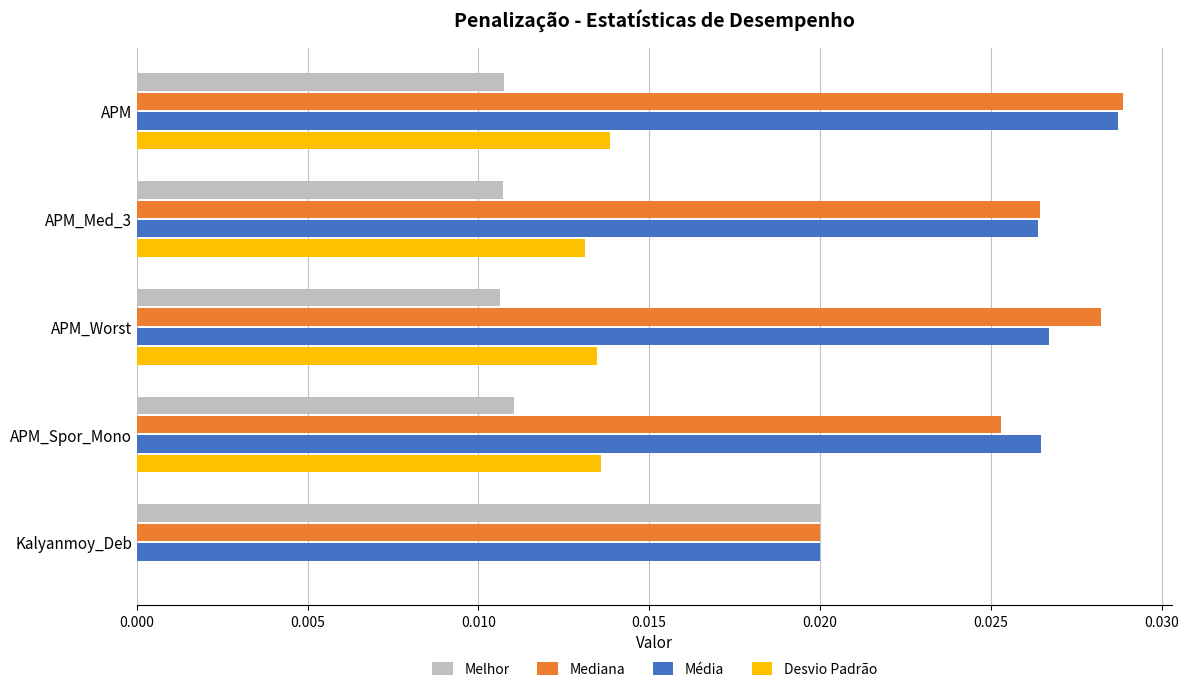

Which category has the highest value in the Média series?

APM